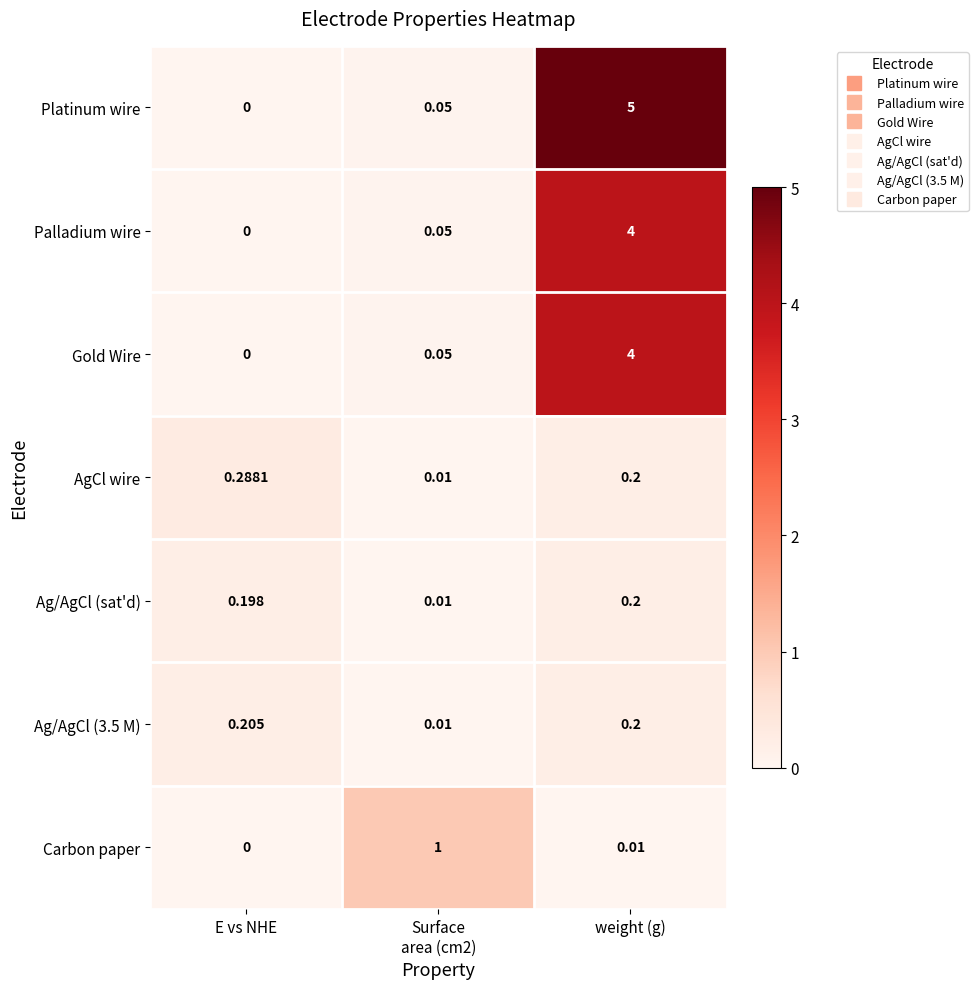

Which label corresponds to the largest value in the chart?

weight (g)